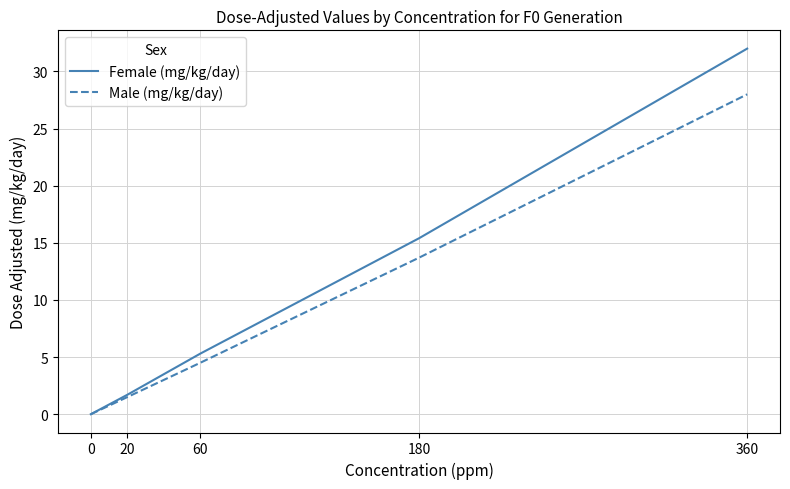

What is the difference between the Male (mg/kg/day) values at 0 and 60?

4.5